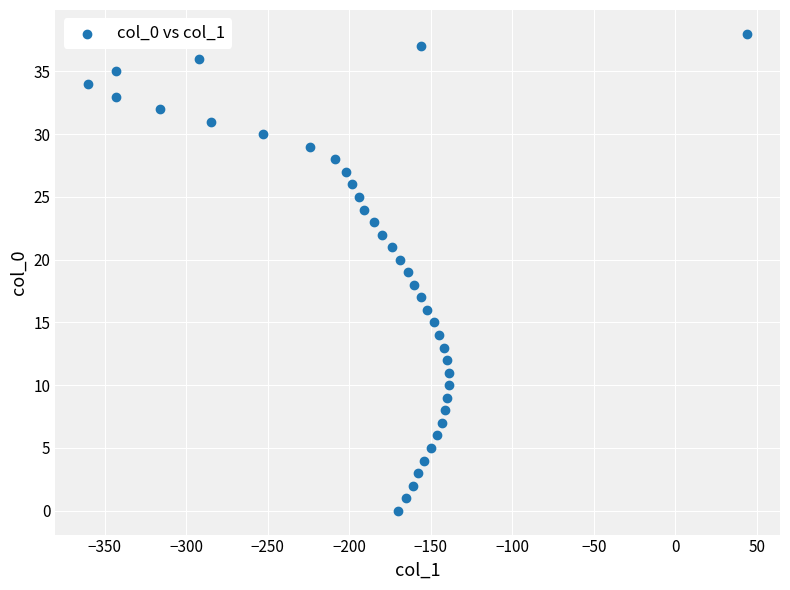

What is the range of X values (max minus min)?

404